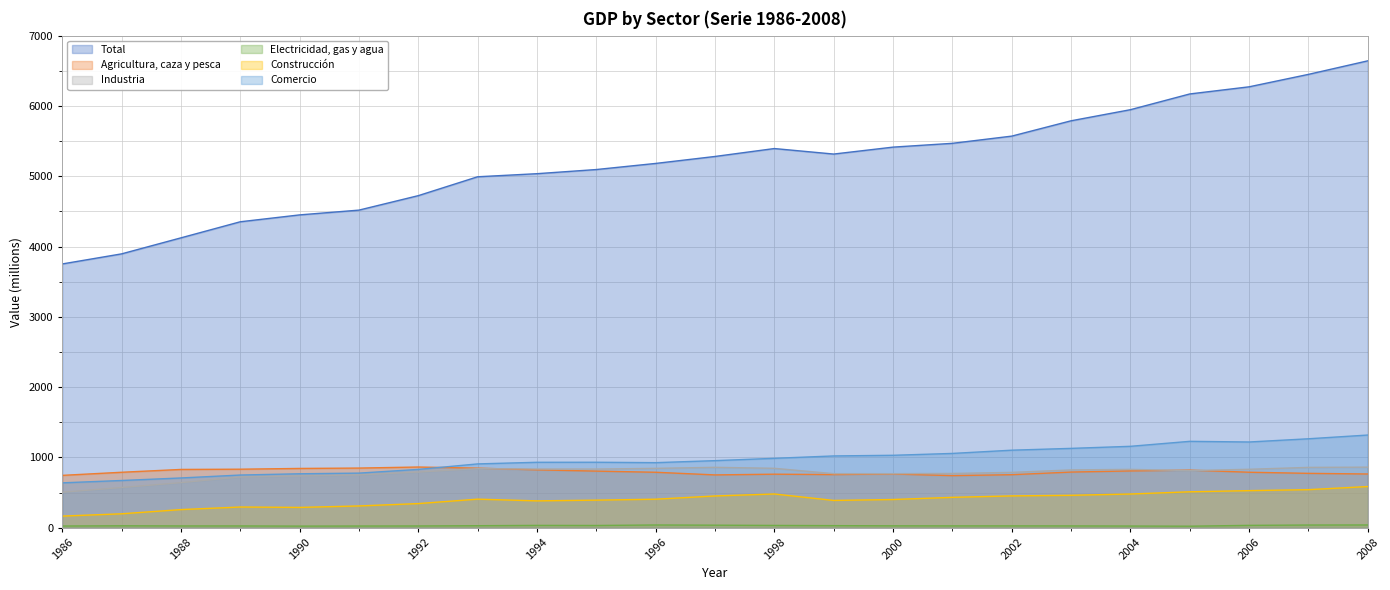

How many series are shown in this chart?

6